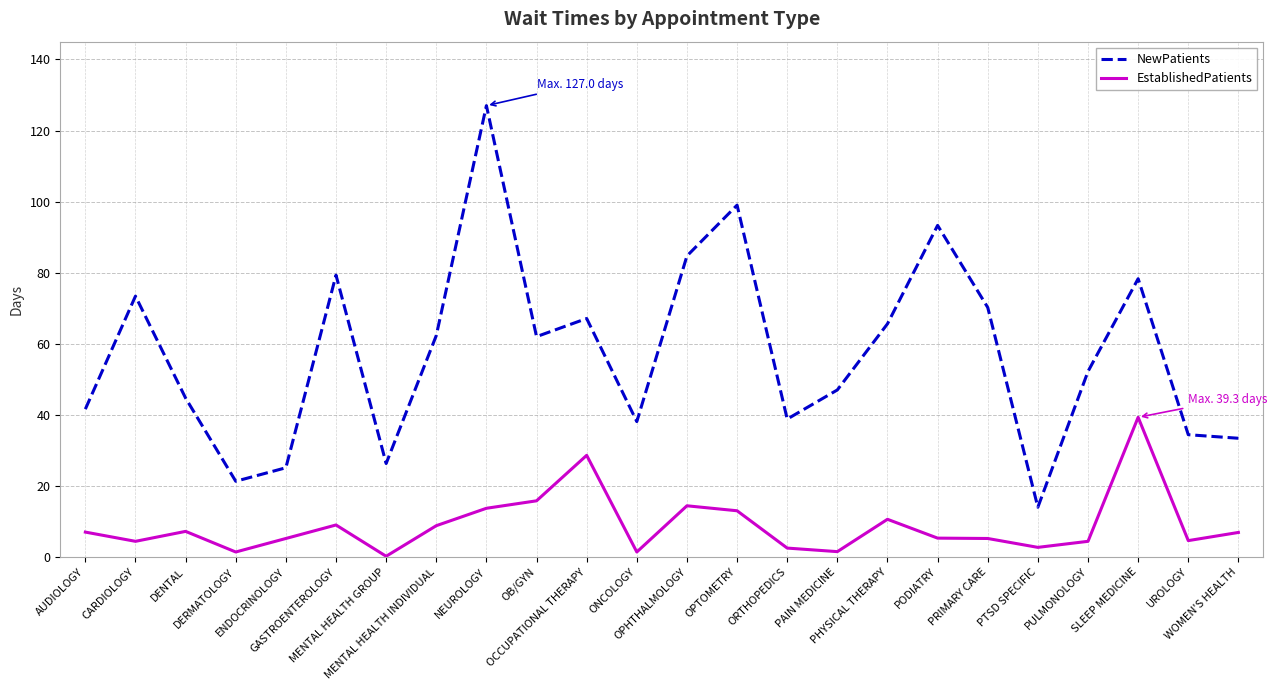

In NewPatients, how many points are higher than both neighbors (excluding endpoints)?

7